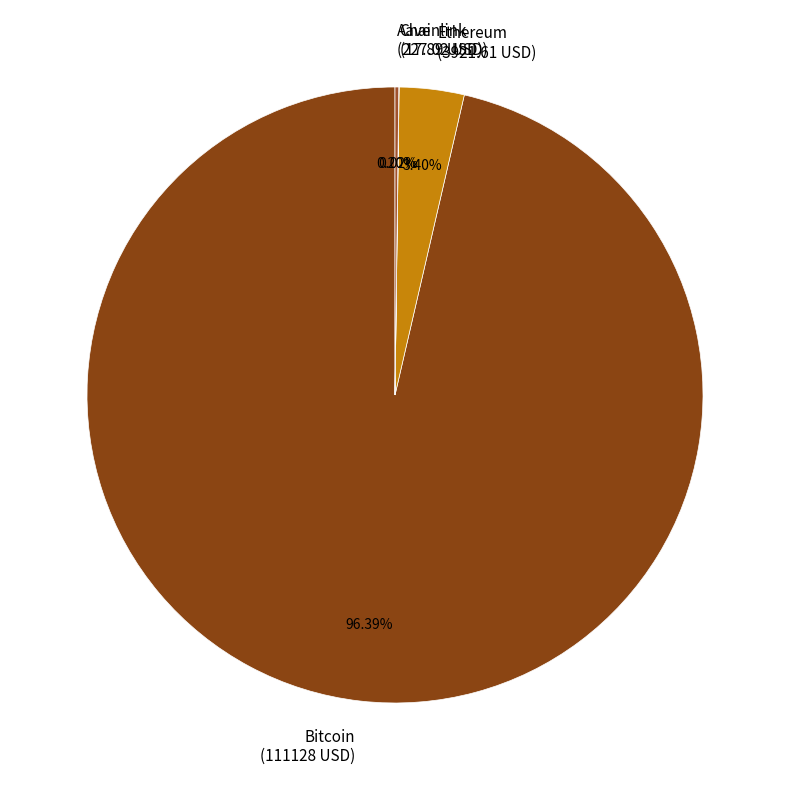

Is the sum of Bitcoin (111128 USD) and Ethereum (3921.61 USD) greater than half?

Yes